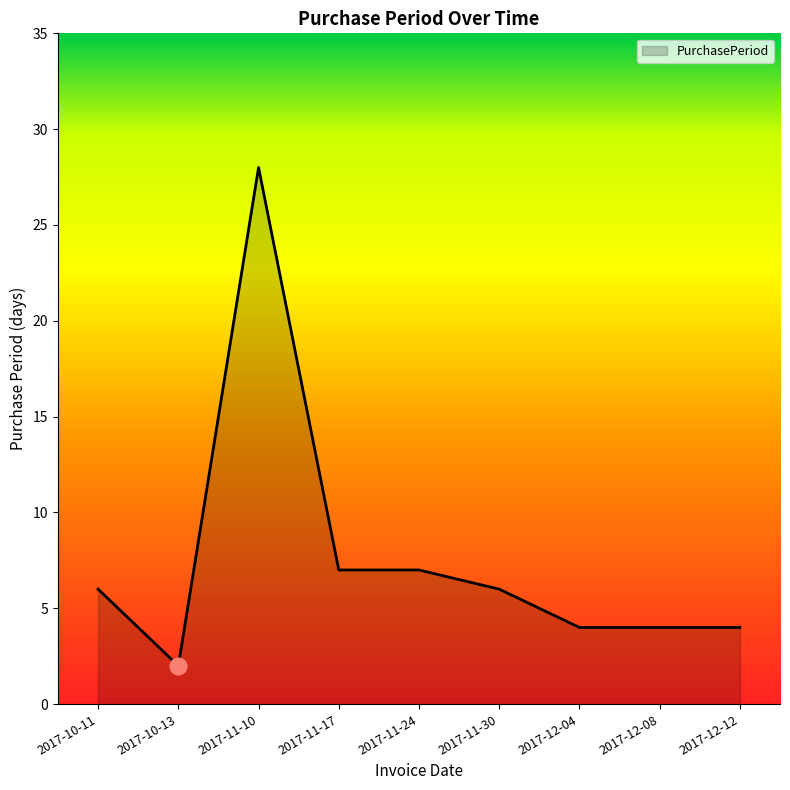

The value at 2017-10-13 is 2. True or false?

True